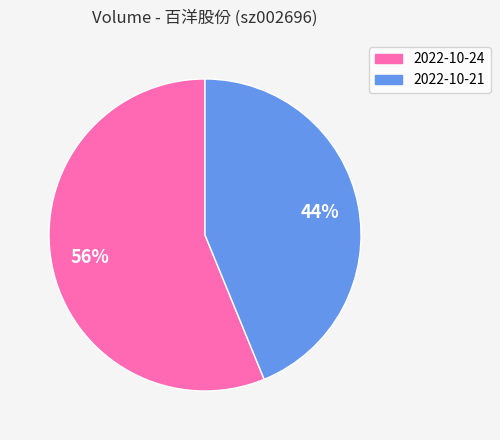

What is the majority slice?

2022-10-24